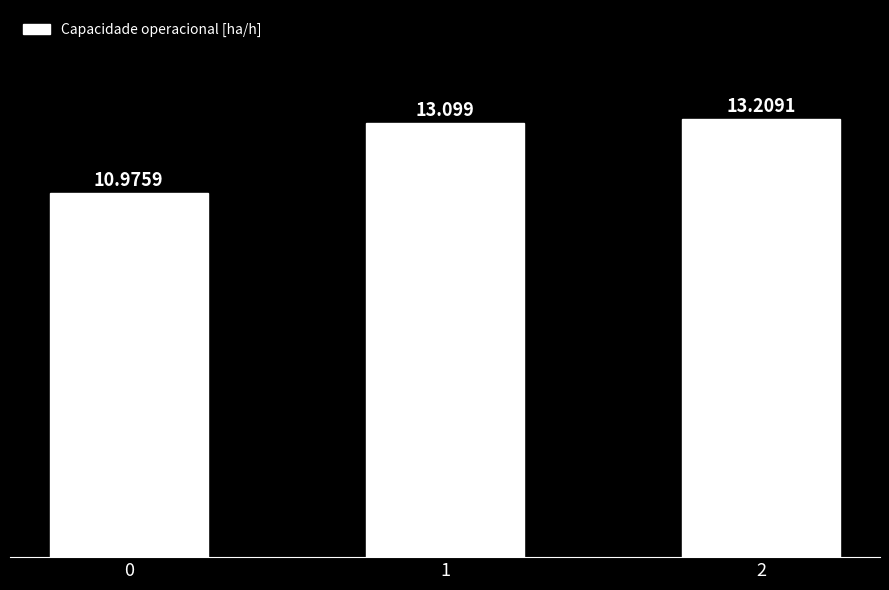

What is the maximum value shown in the chart?

13.2